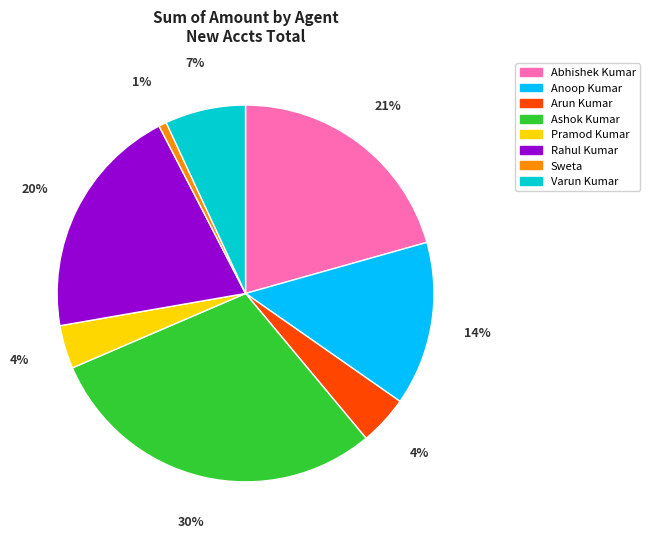

What percentage is the Sweta slice, to the nearest percent?

1%